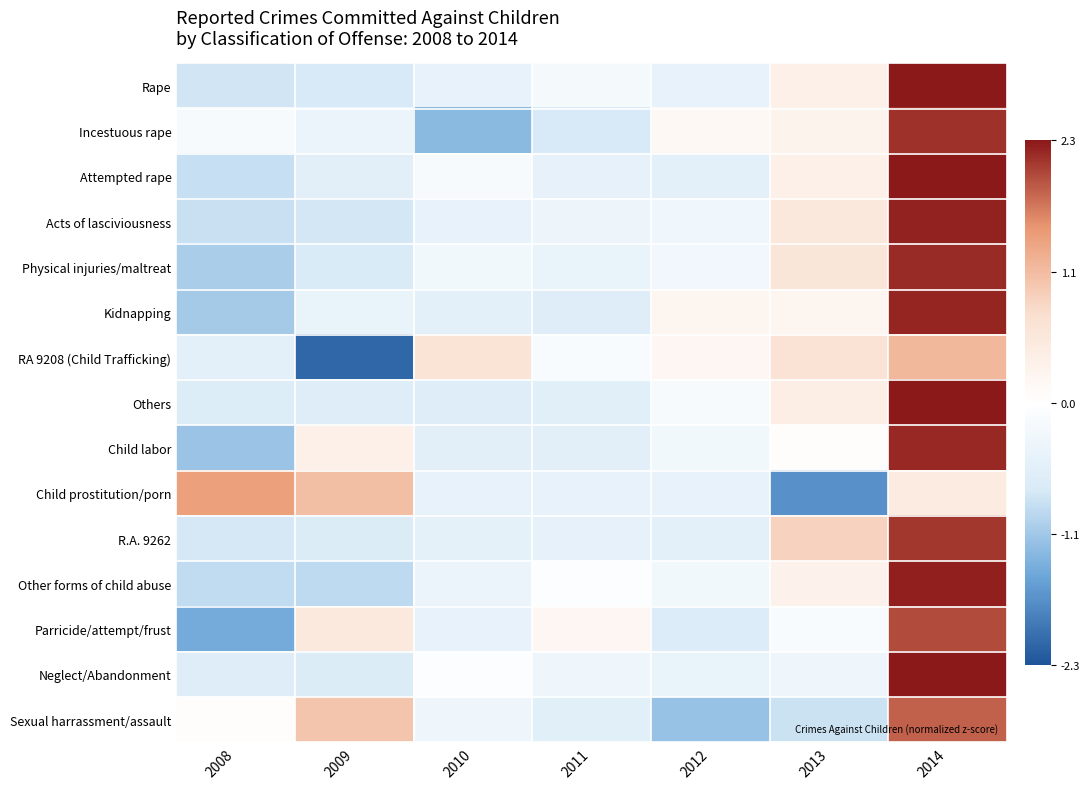

Reading right to left, what are all the values shown in this chart?

Rape: 2014=2.3	2013=0.4	2012=-0.5	2011=-0.2	2010=-0.5	2009=-0.7	2008=-0.8
Incestuous rape: 2014=2.1	2013=0.3	2012=0.2	2011=-0.8	2010=-1.3	2009=-0.4	2008=-0.1
Attempted rape: 2014=2.3	2013=0.3	2012=-0.5	2011=-0.5	2010=-0.2	2009=-0.6	2008=-0.9
Acts of lasciviousness: 2014=2.2	2013=0.6	2012=-0.3	2011=-0.3	2010=-0.5	2009=-0.8	2008=-0.9
Physical injuries/maltreat: 2014=2.2	2013=0.6	2012=-0.3	2011=-0.4	2010=-0.3	2009=-0.7	2008=-1.1
Kidnapping: 2014=2.2	2013=0.2	2012=0.2	2011=-0.6	2010=-0.5	2009=-0.4	2008=-1.1
RA 9208 (Child Trafficking): 2014=1.2	2013=0.7	2012=0.2	2011=-0.1	2010=0.7	2009=-2.1	2008=-0.5
Others: 2014=2.3	2013=0.4	2012=-0.2	2011=-0.6	2010=-0.7	2009=-0.6	2008=-0.7
Child labor: 2014=2.2	2013=0.0	2012=-0.3	2011=-0.6	2010=-0.6	2009=0.3	2008=-1.2
Child prostitution/porn: 2014=0.5	2013=-1.7	2012=-0.4	2011=-0.4	2010=-0.4	2009=1.1	2008=1.4
R.A. 9262: 2014=2.1	2013=0.9	2012=-0.5	2011=-0.5	2010=-0.5	2009=-0.7	2008=-0.8
Other forms of child abuse: 2014=2.2	2013=0.3	2012=-0.3	2011=-0.1	2010=-0.4	2009=-0.9	2008=-0.9
Parricide/attempt/frust: 2014=2.0	2013=-0.1	2012=-0.7	2011=0.2	2010=-0.5	2009=0.5	2008=-1.5
Neglect/Abandonment: 2014=2.4	2013=-0.3	2012=-0.4	2011=-0.3	2010=-0.1	2009=-0.7	2008=-0.6
Sexual harrassment/assault: 2014=1.8	2013=-0.8	2012=-1.2	2011=-0.6	2010=-0.3	2009=1.0	2008=0.1